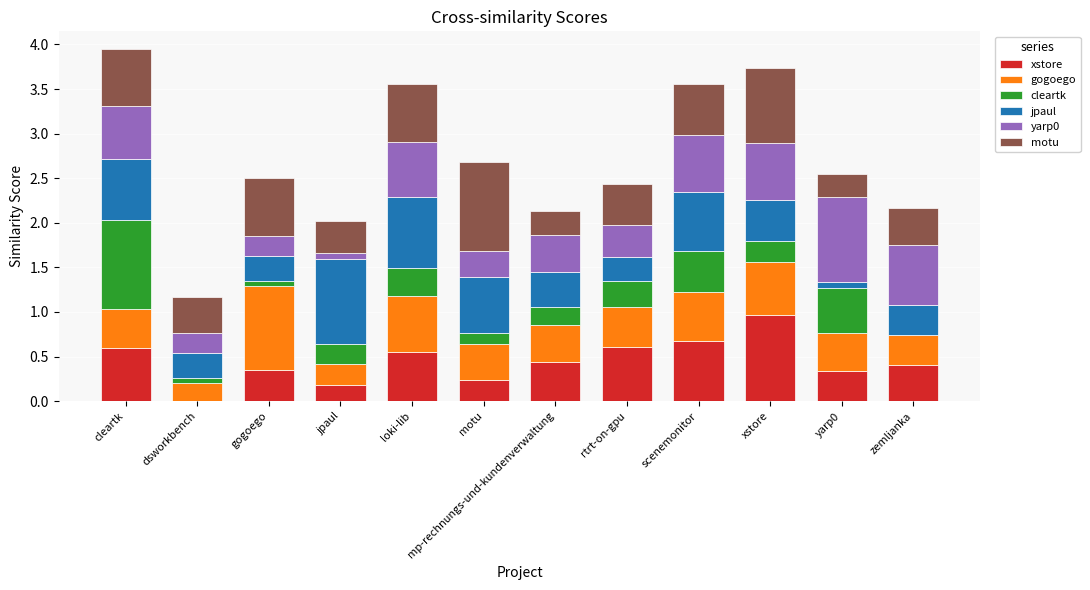

What is the total value across all series at rtrt-on-gpu?

2.4